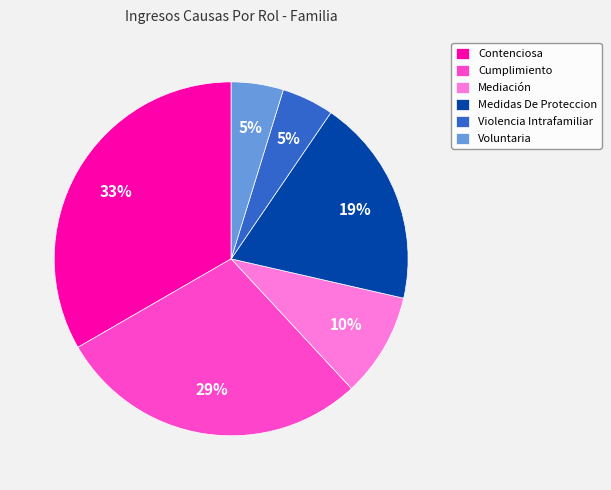

What is the largest slice in the pie chart?

Contenciosa